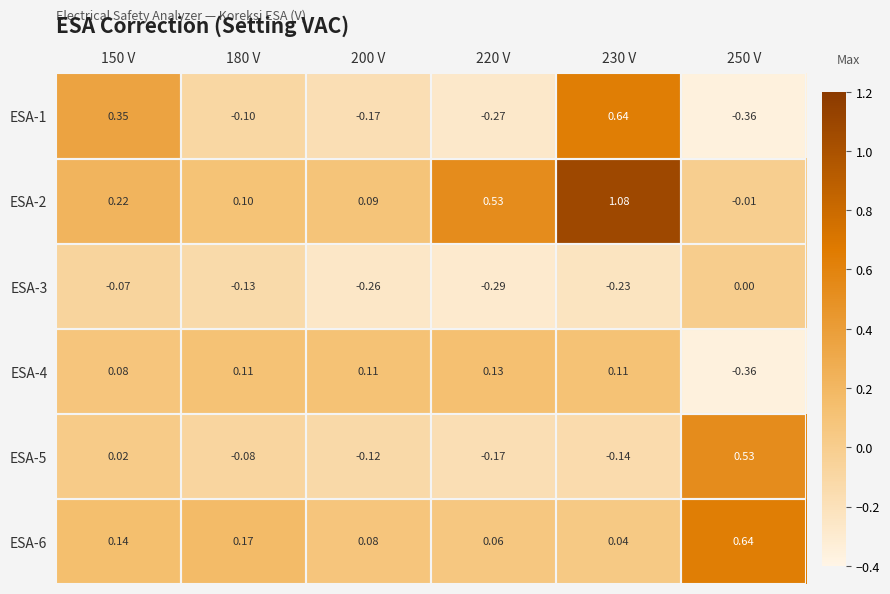

Rank the series at 150 V from highest to lowest value.

ESA-1, ESA-2, ESA-6, ESA-4, ESA-5, ESA-3